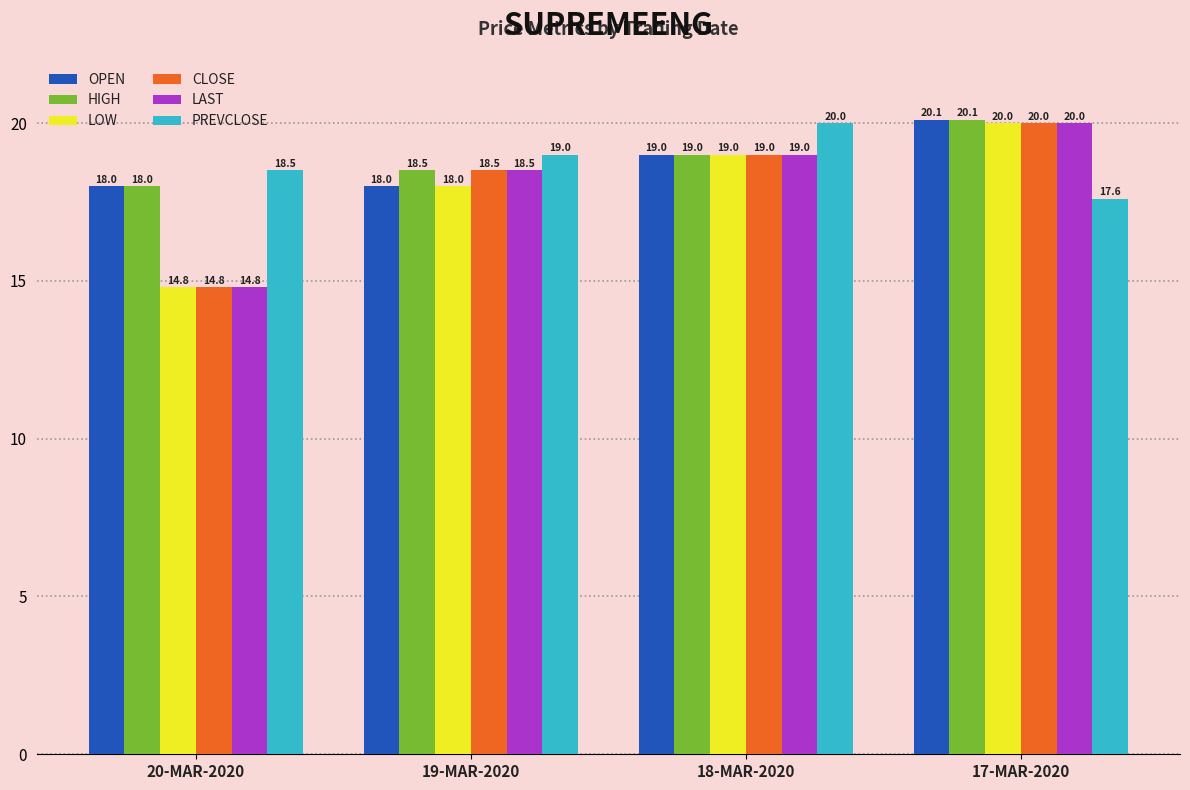

Between 18-MAR-2020 and 17-MAR-2020, which series saw the biggest shift?

PREVCLOSE